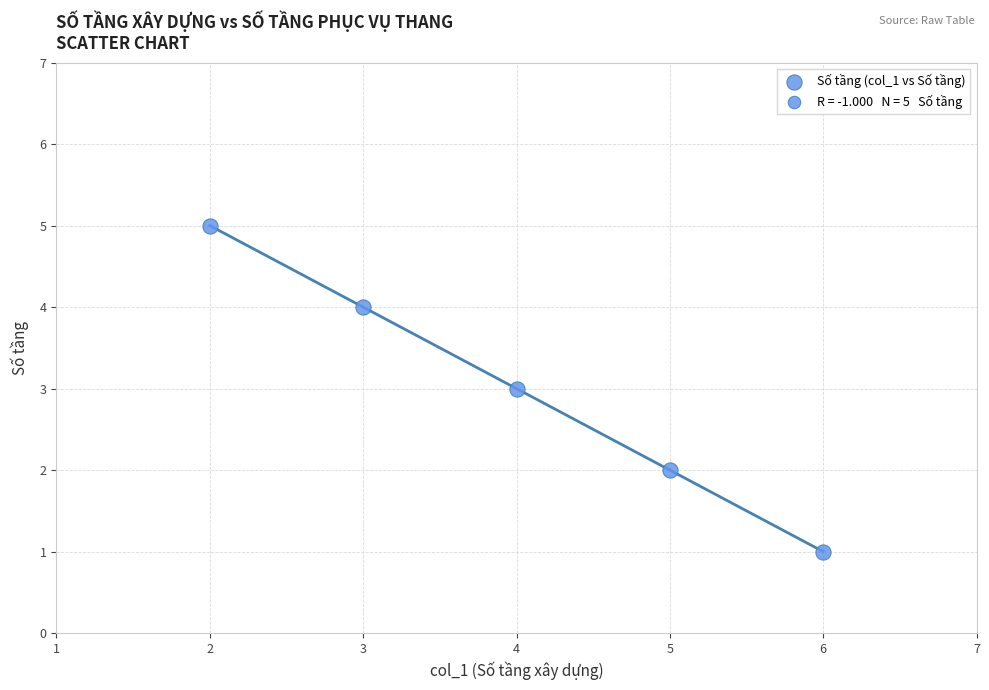

What is the average Y value?

3